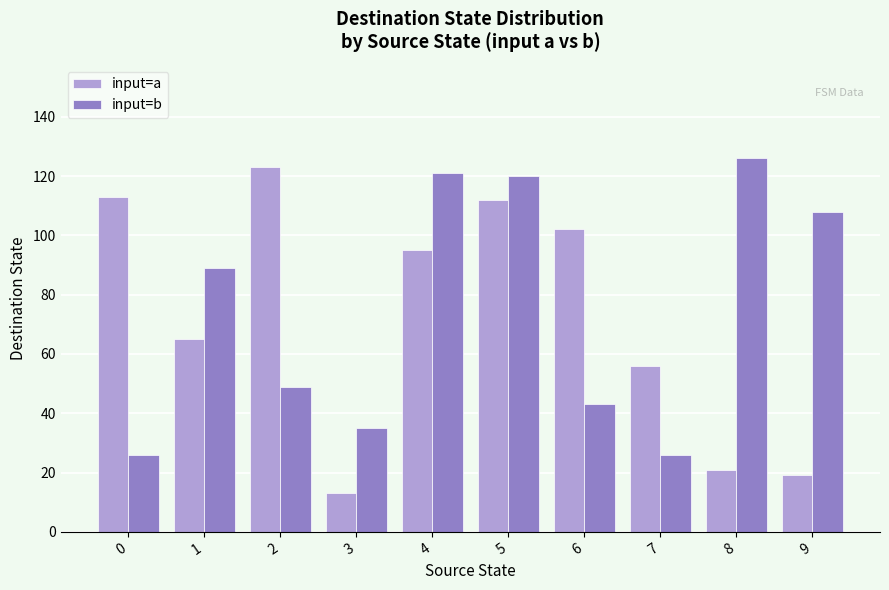

What is the sum of all input=b values?

743